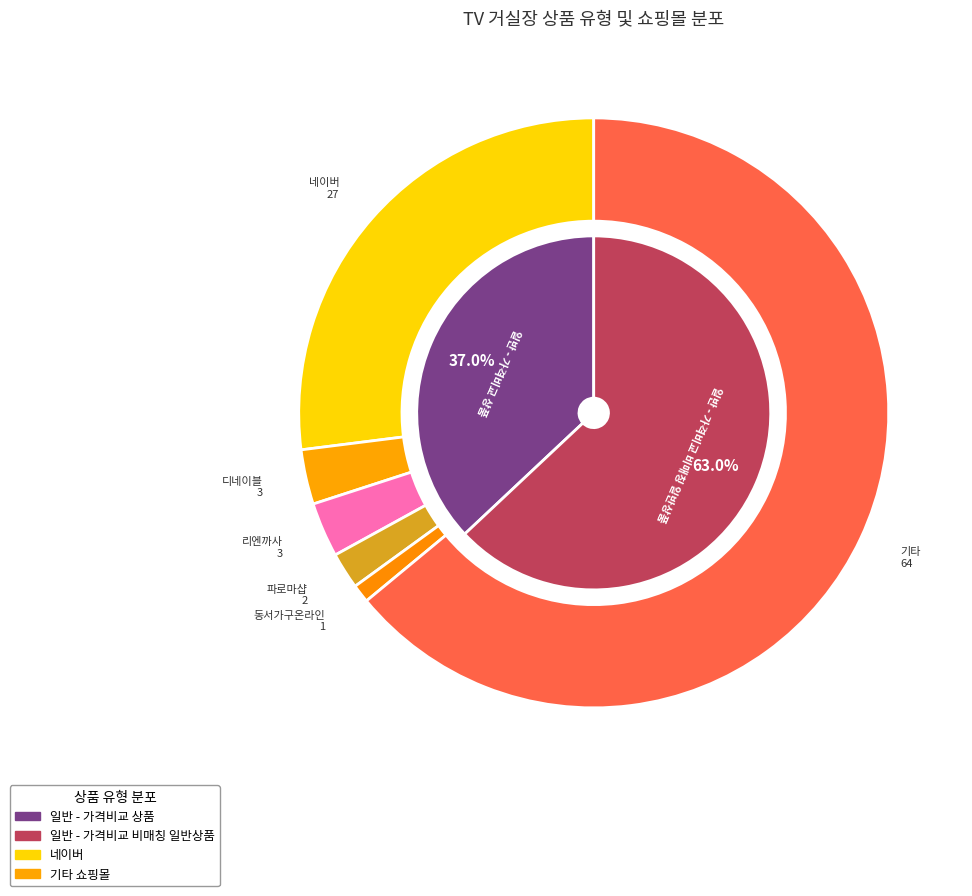

Does any single category account for the majority?

No